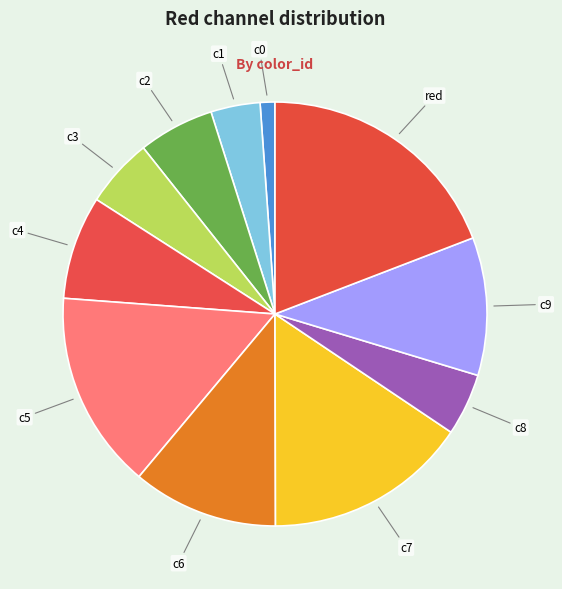

To the nearest percent, what is the average slice percentage?

9%